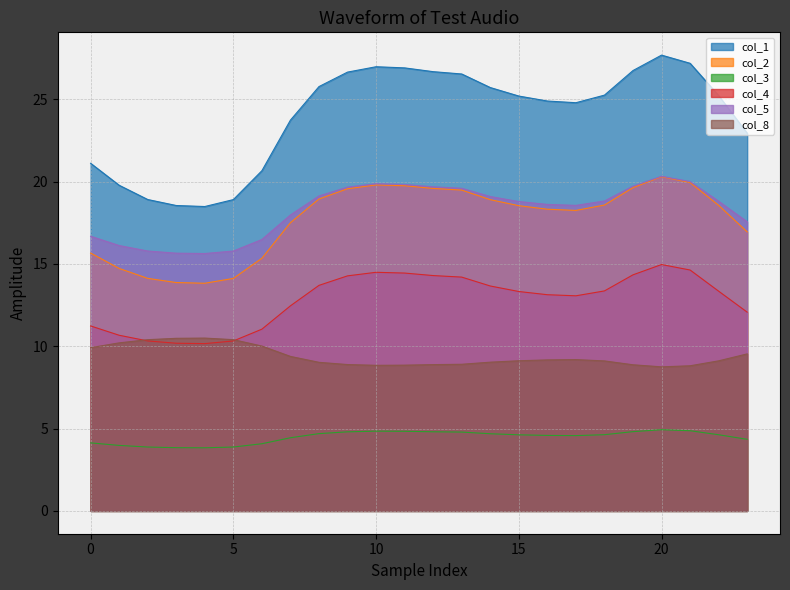

What is the difference between the maximum and minimum values in the col_1 series?

9.2